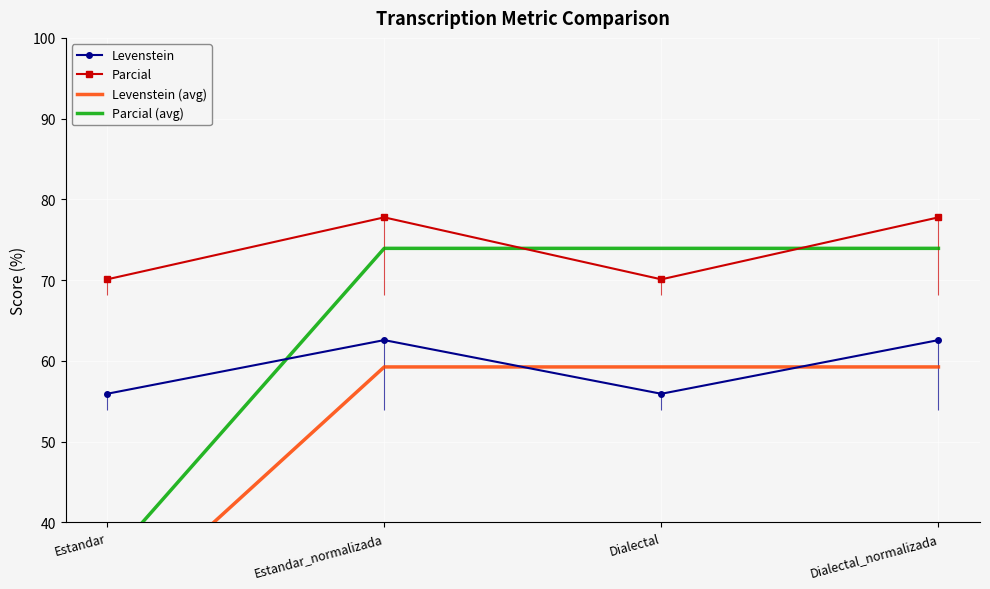

Reading right to left, transcribe all the data shown in this chart.

Levenstein: 62.6	55.9	62.6	55.9
Parcial: 77.8	70.1	77.8	70.1
Levenstein (avg): 59.3	59.3	59.3	28.0
Parcial (avg): 73.9	73.9	73.9	35.1